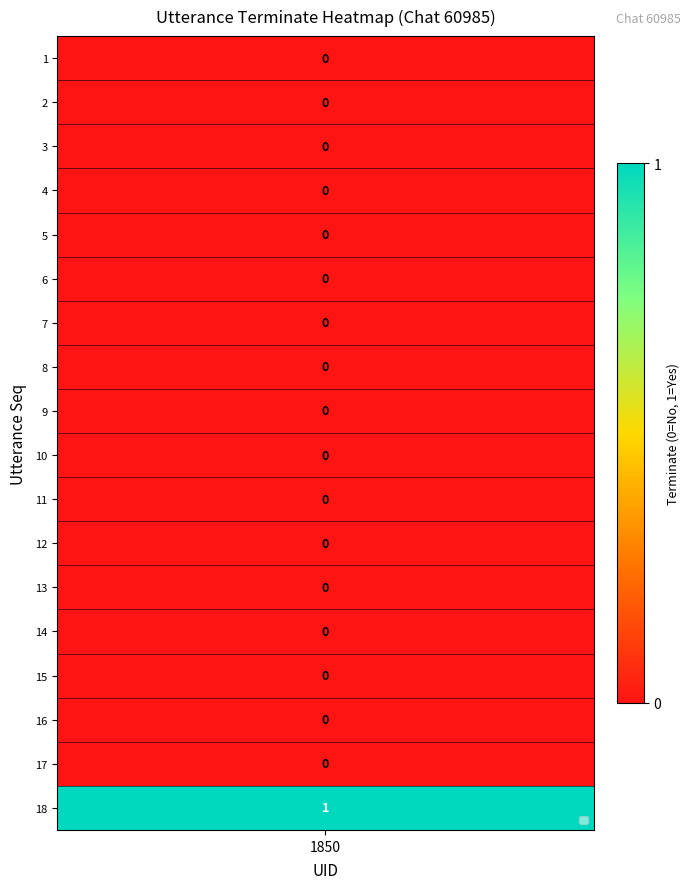

Reading right to left, extract all data points from this chart.

18=1	17=0	16=0	15=0	14=0	13=0	12=0	11=0	10=0	9=0	8=0	7=0	6=0	5=0	4=0	3=0	2=0	1=0